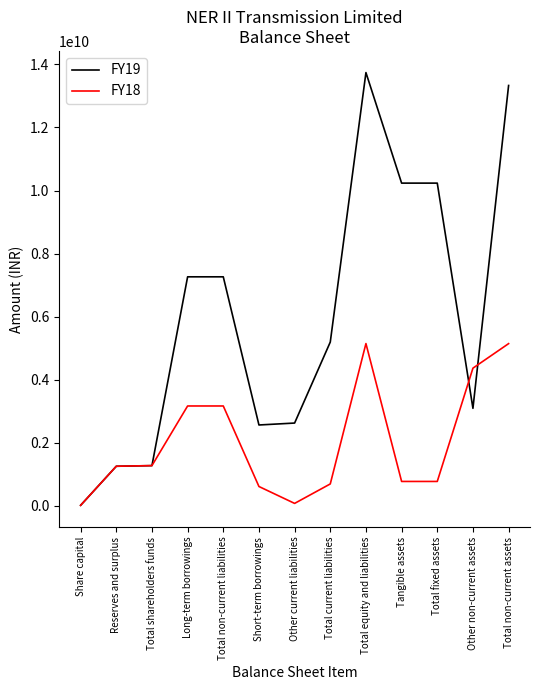

The FY19 series shows 5196550000 at Total current liabilities. True or false?

True